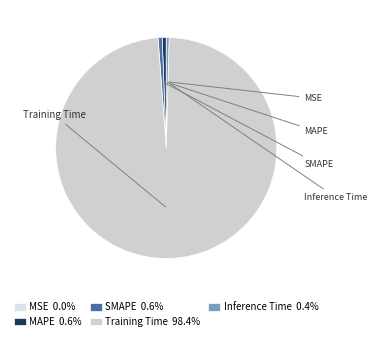

True or false: MAPE accounts for 7% of the total.

False